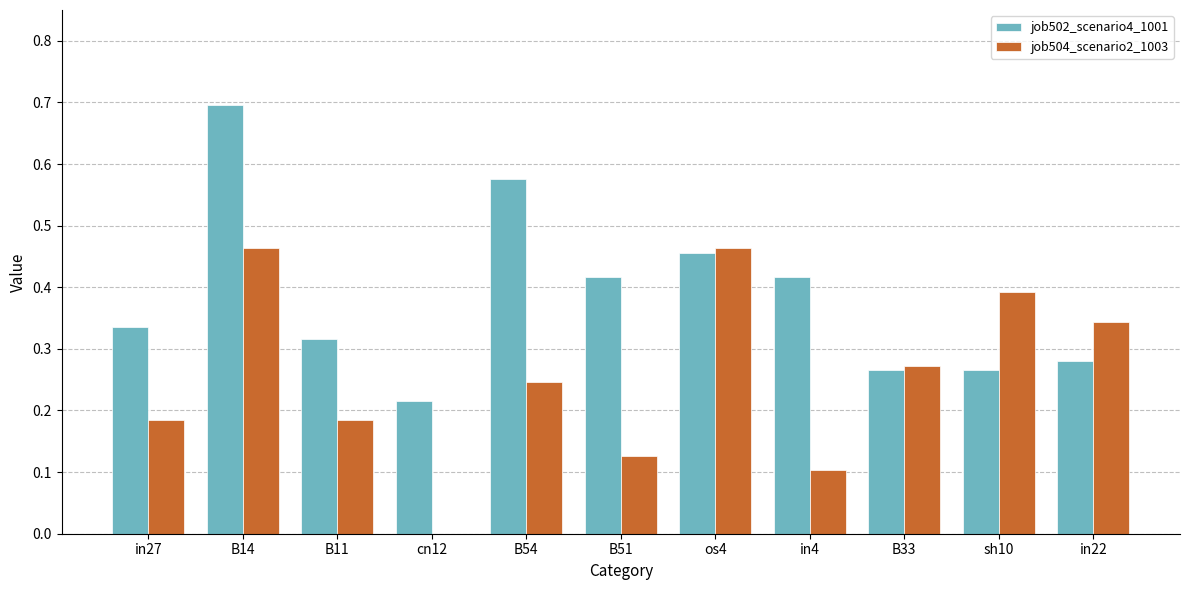

What is the maximum value shown in the chart?

0.7